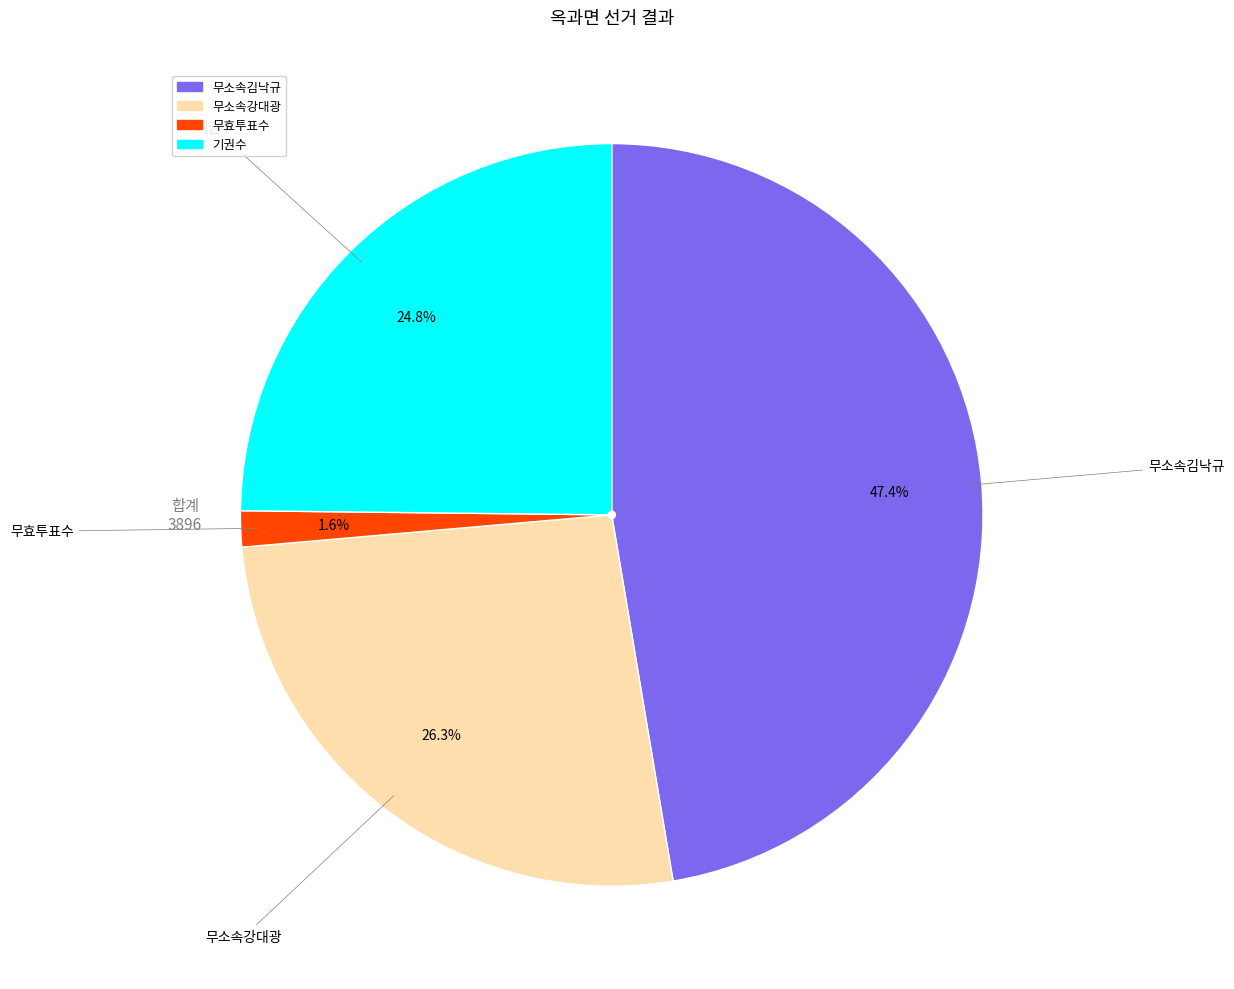

To the nearest percent, what is the difference between the largest and smallest slice percentages?

46%